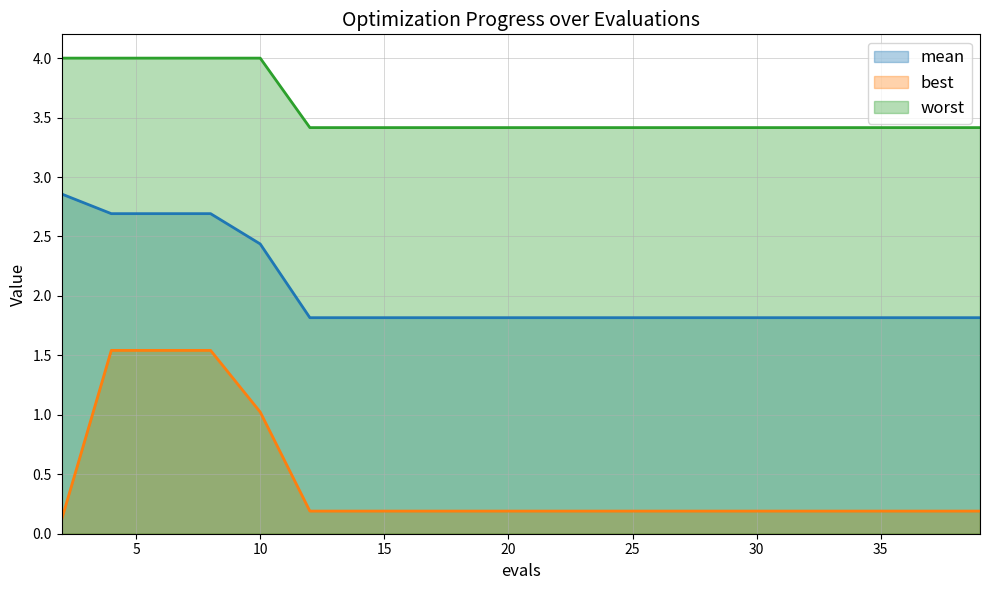

What is the difference between the maximum and minimum values in the worst series?

0.6